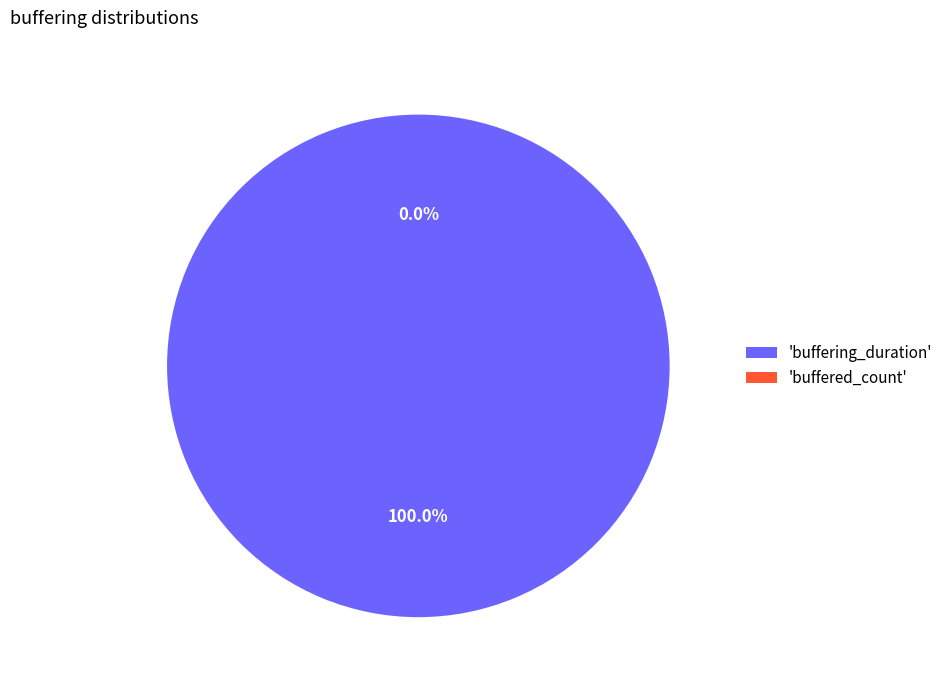

To the nearest percent, what is the difference between the buffering_duration and buffered_count slice percentages?

100%